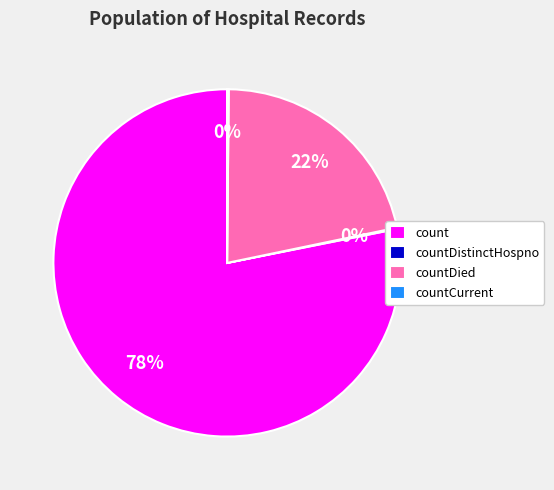

To the nearest percent, what is the difference between the largest and smallest slice percentages?

78%